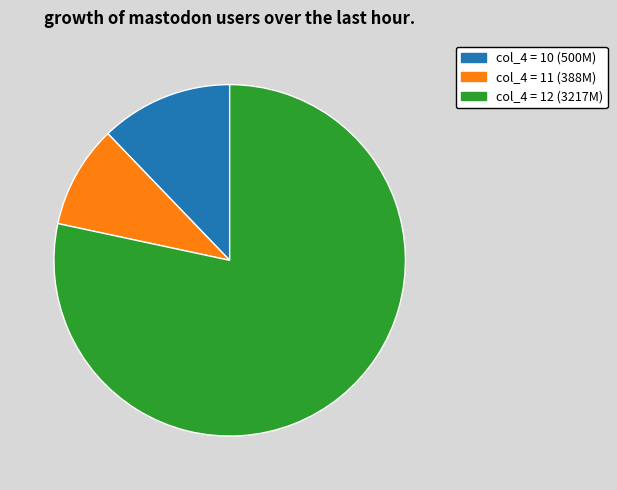

Is there a majority slice in this chart?

Yes